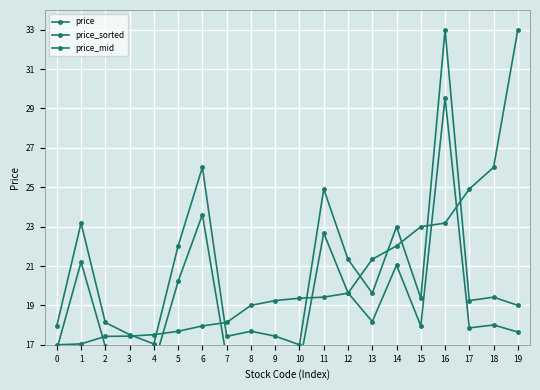

At which label is price_mid closest to 22?

11